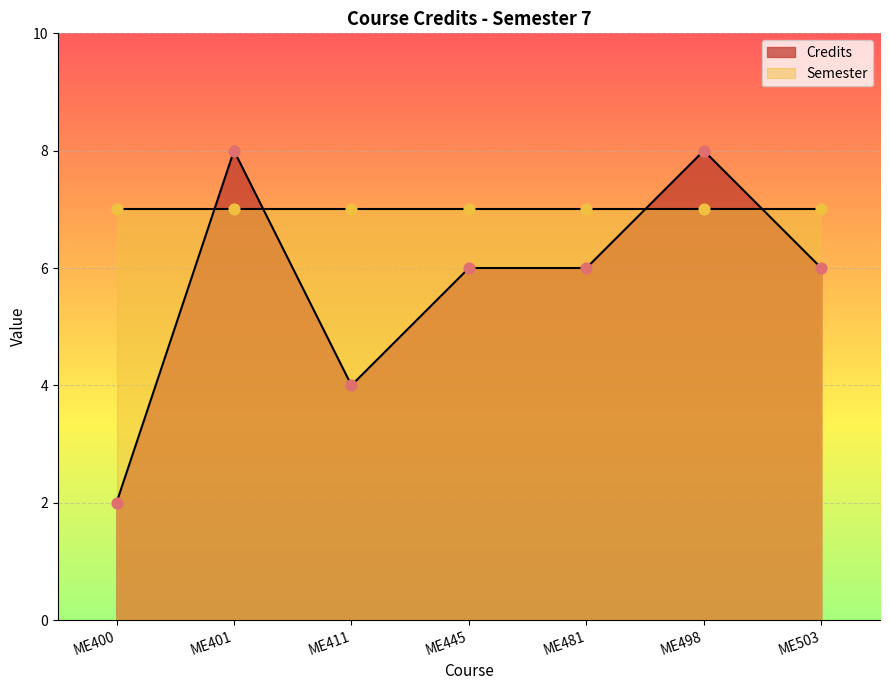

Approximately how many times larger is the value at ME411 compared to ME498?

0.5